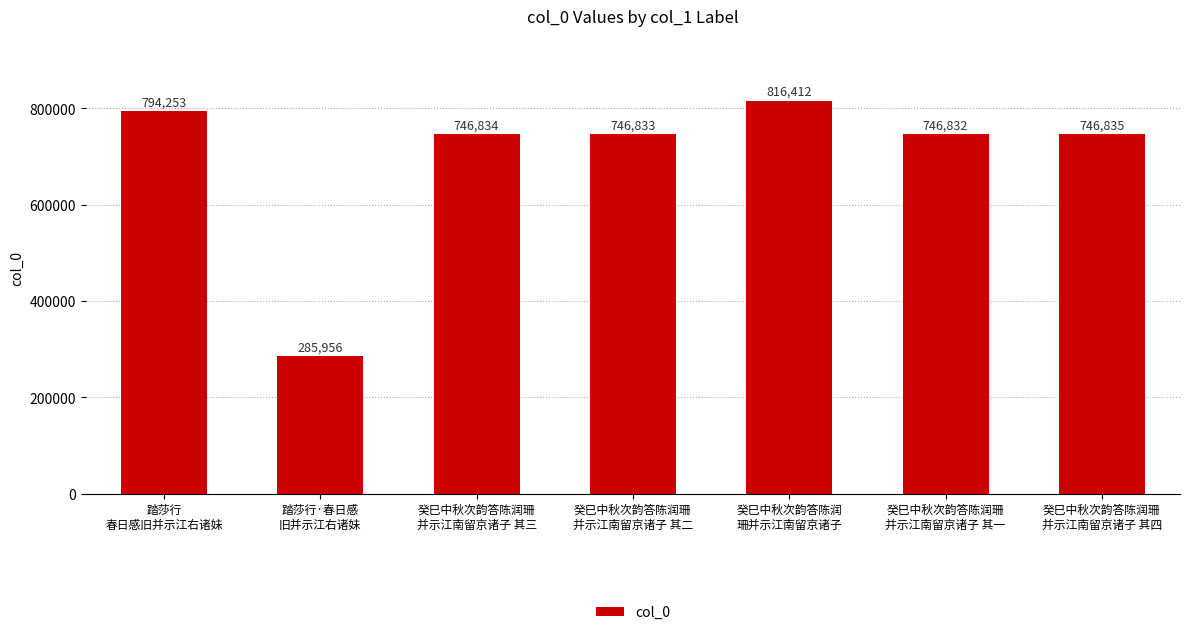

Approximately how many times larger is the value at 踏莎行
春日感旧并示江右诸妹 compared to 癸巳中秋次韵答陈润珊
并示江南留京诸子 其一?

1.1